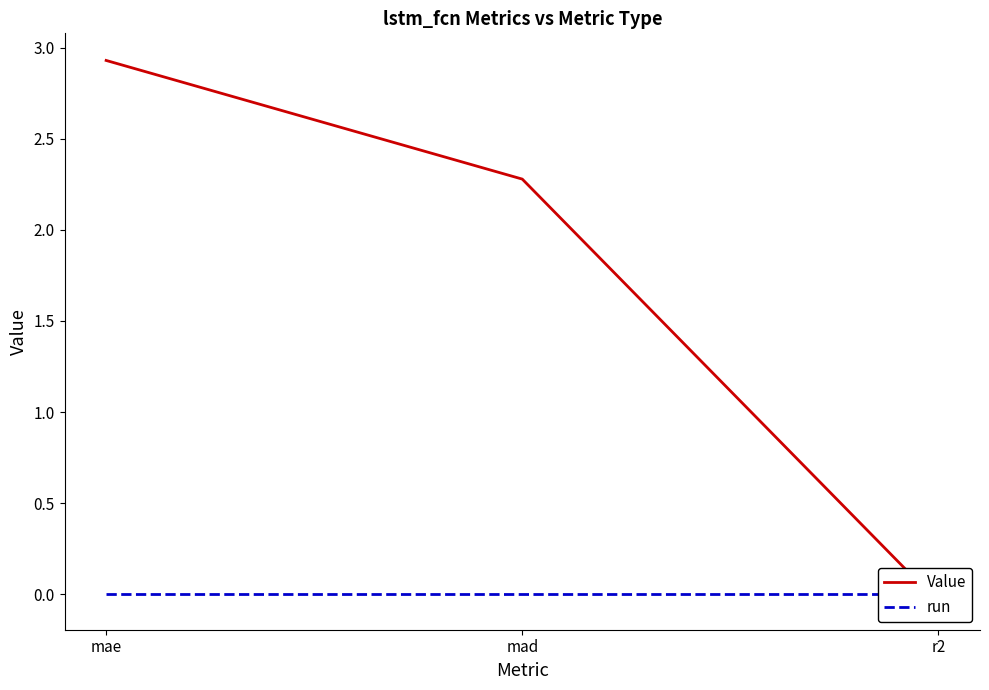

What is the label of the 3rd point from the right?

mae